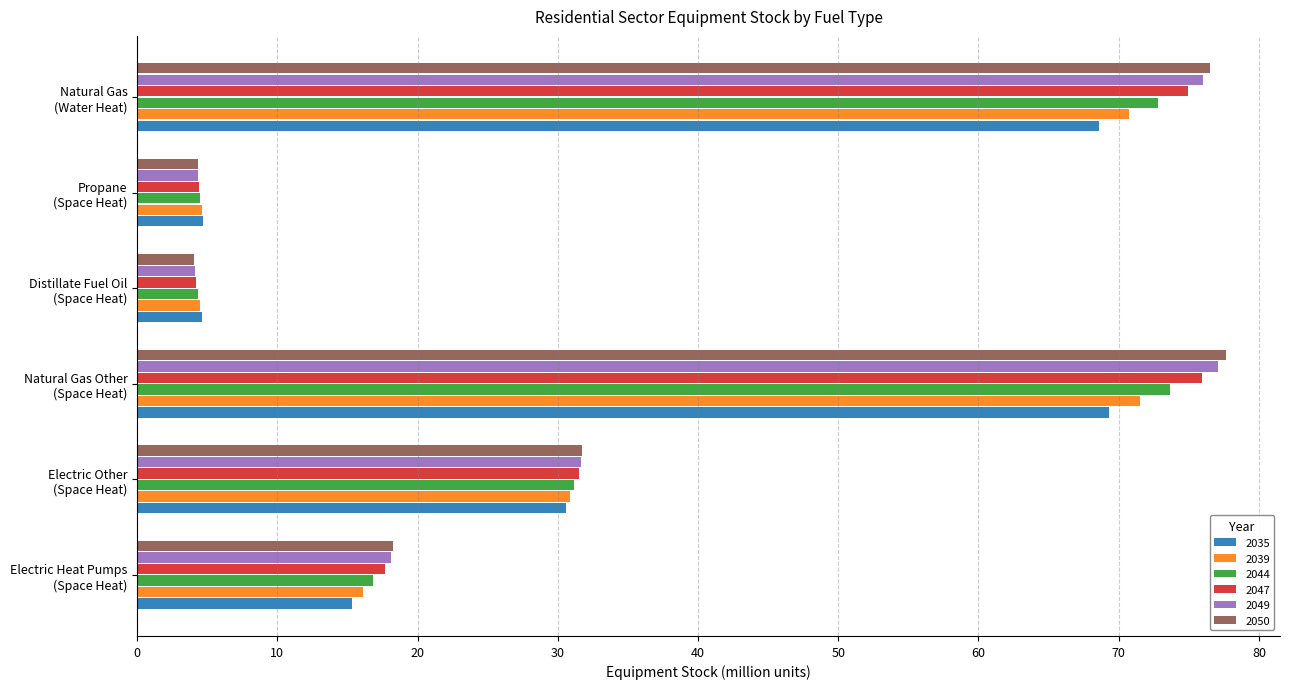

What is the total value across all series at Electric Other
(Space Heat)?

187.5